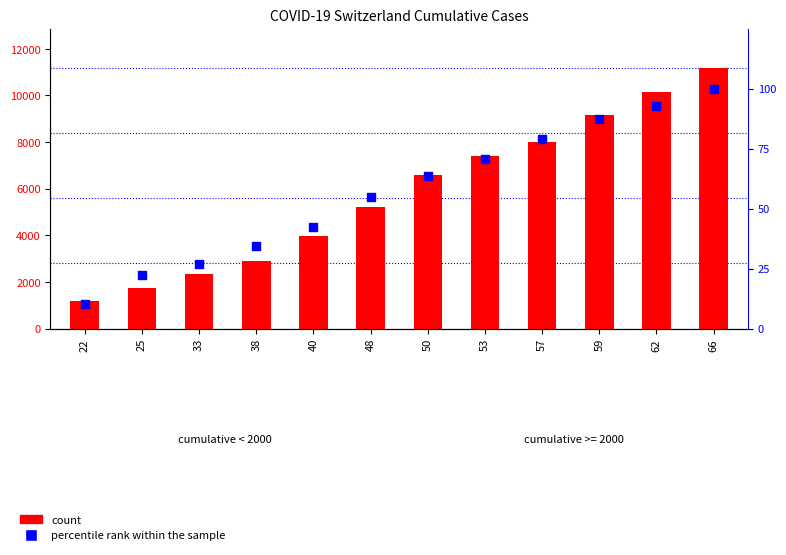

At which category is the sum across all series the highest?

66